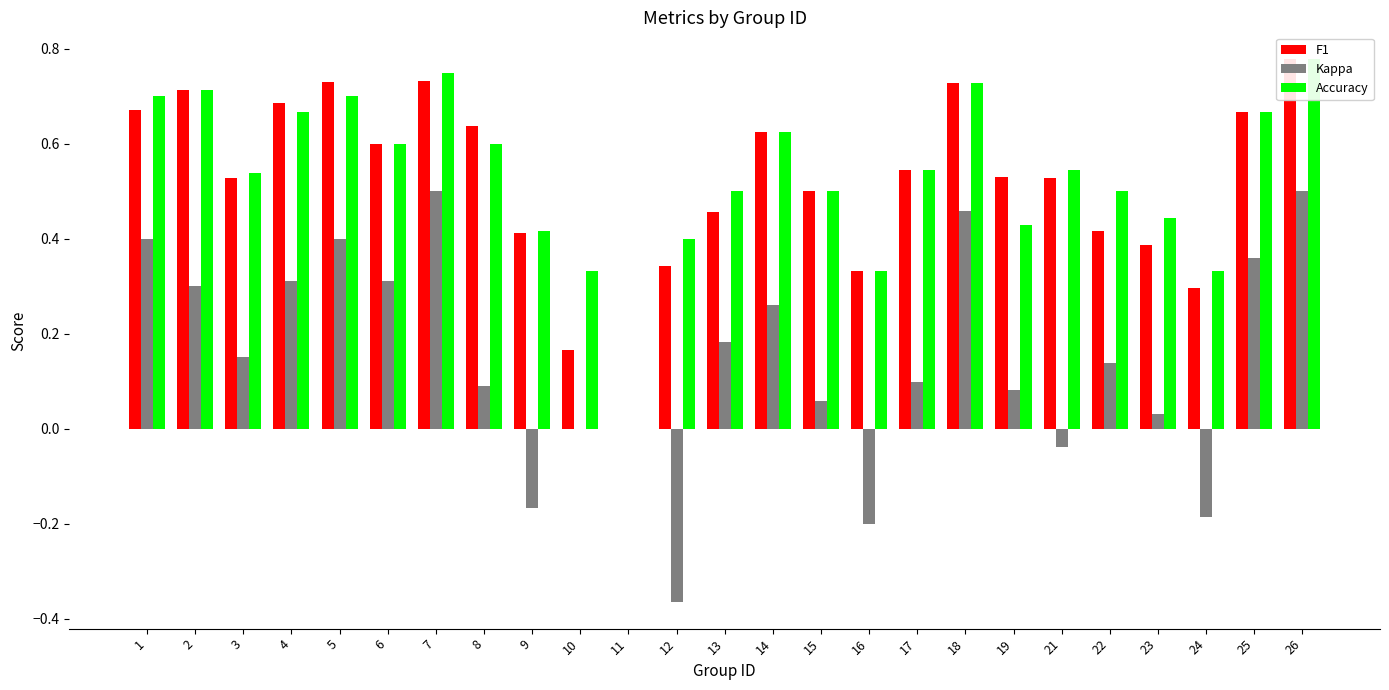

Rank the series by their maximum value, from highest to lowest.

F1, Accuracy, Kappa